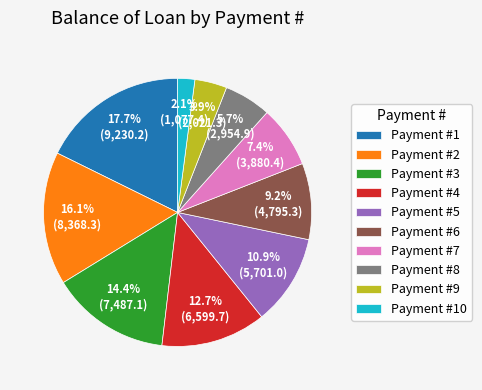

What is the smallest slice in the pie chart?

Payment #10